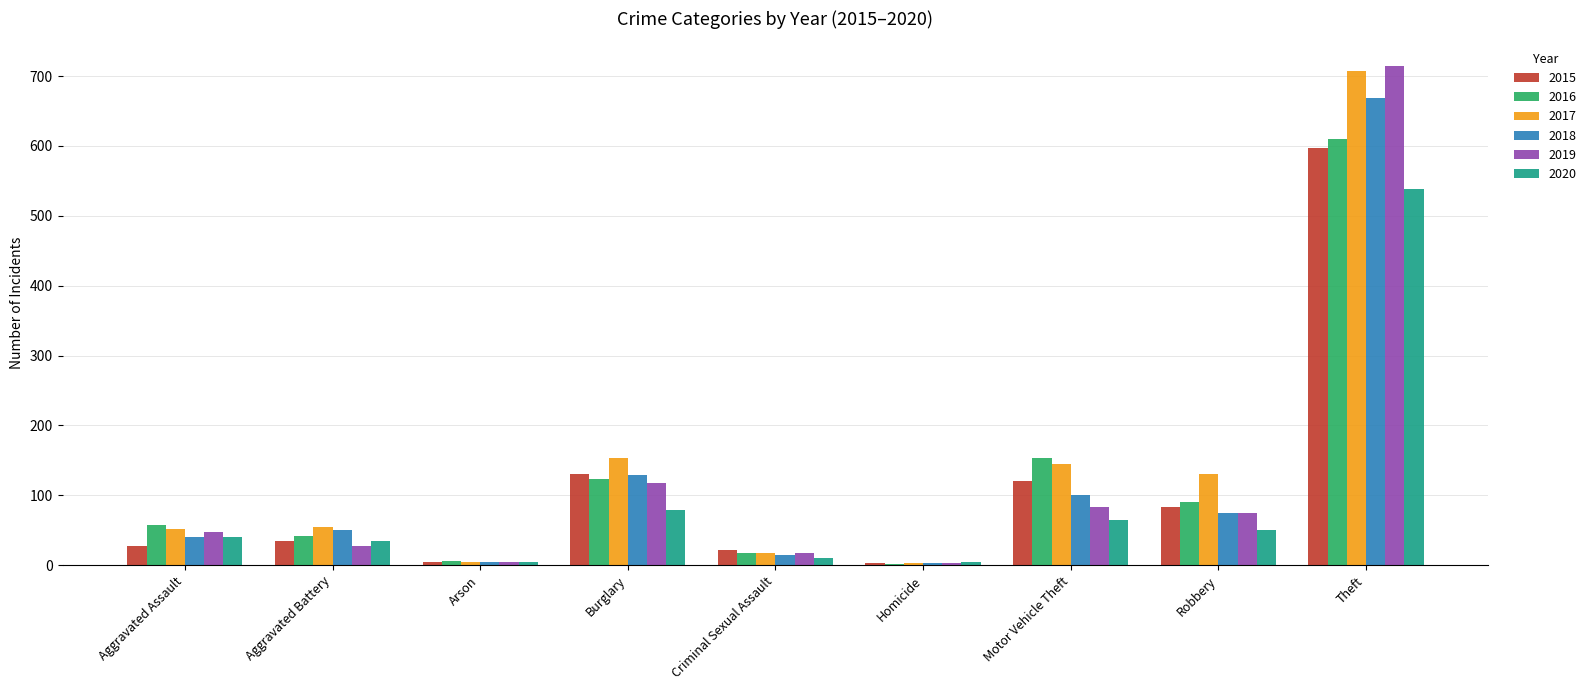

Between Criminal Sexual Assault and Motor Vehicle Theft, which series saw the biggest shift?

2016